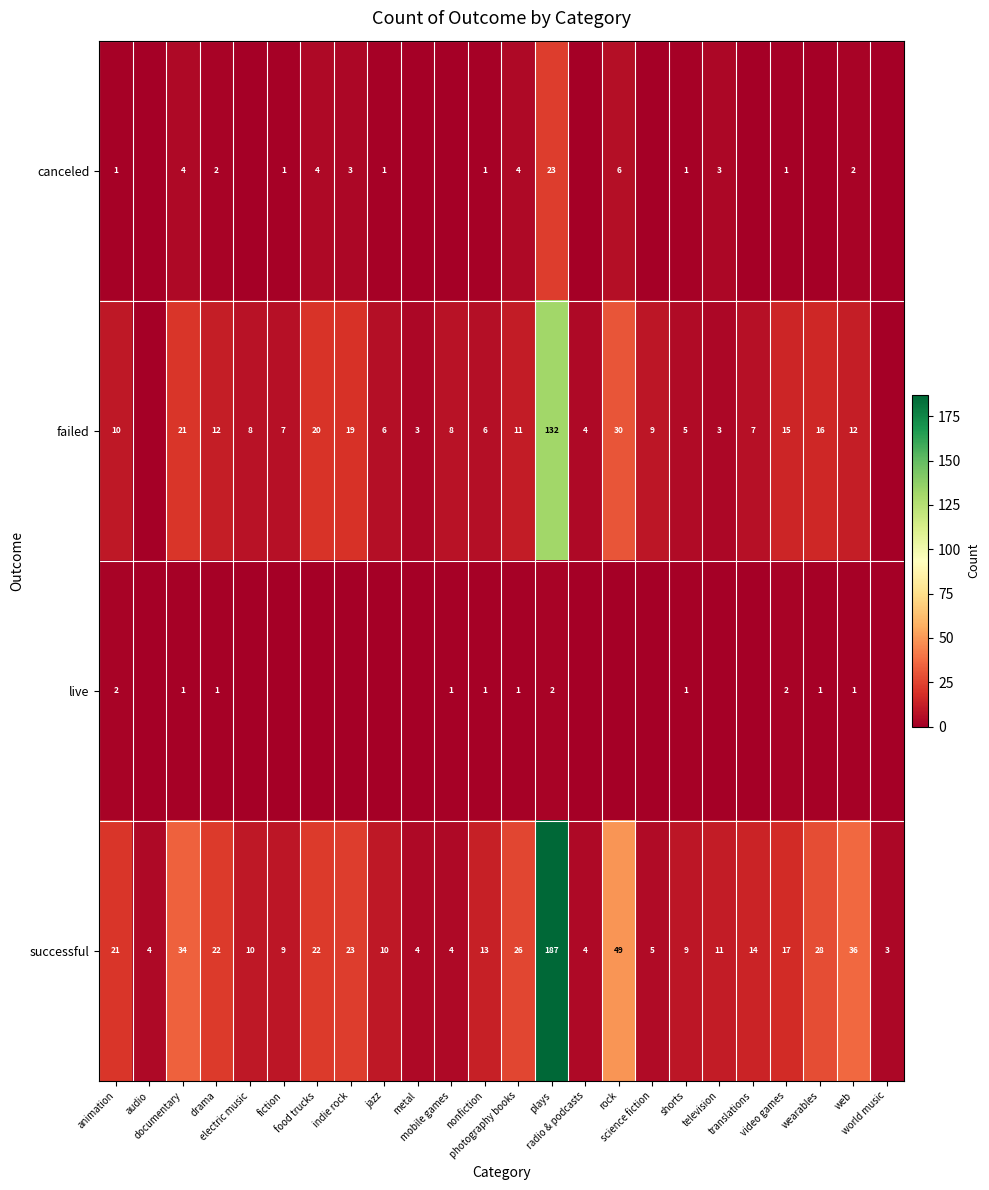

What is the lowest value of the successful series?

3